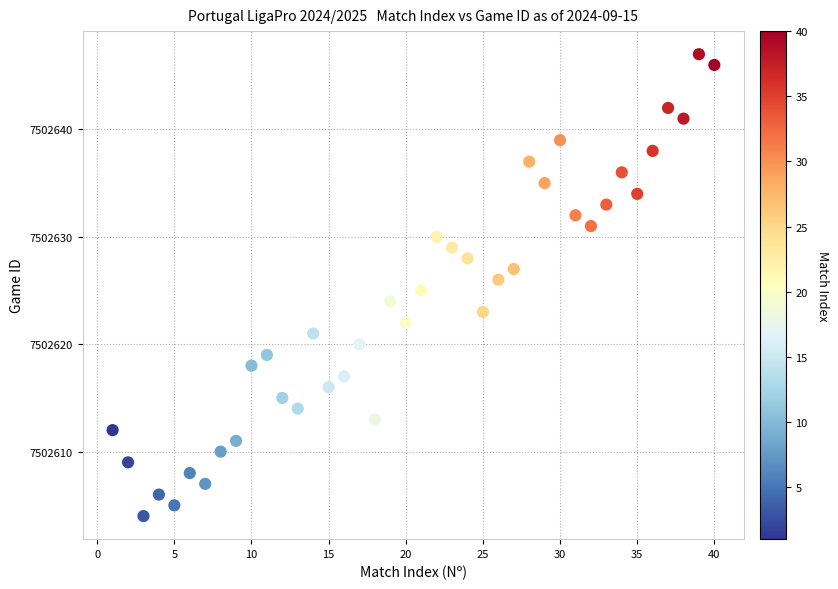

What is the range of Y values (max minus min)?

43